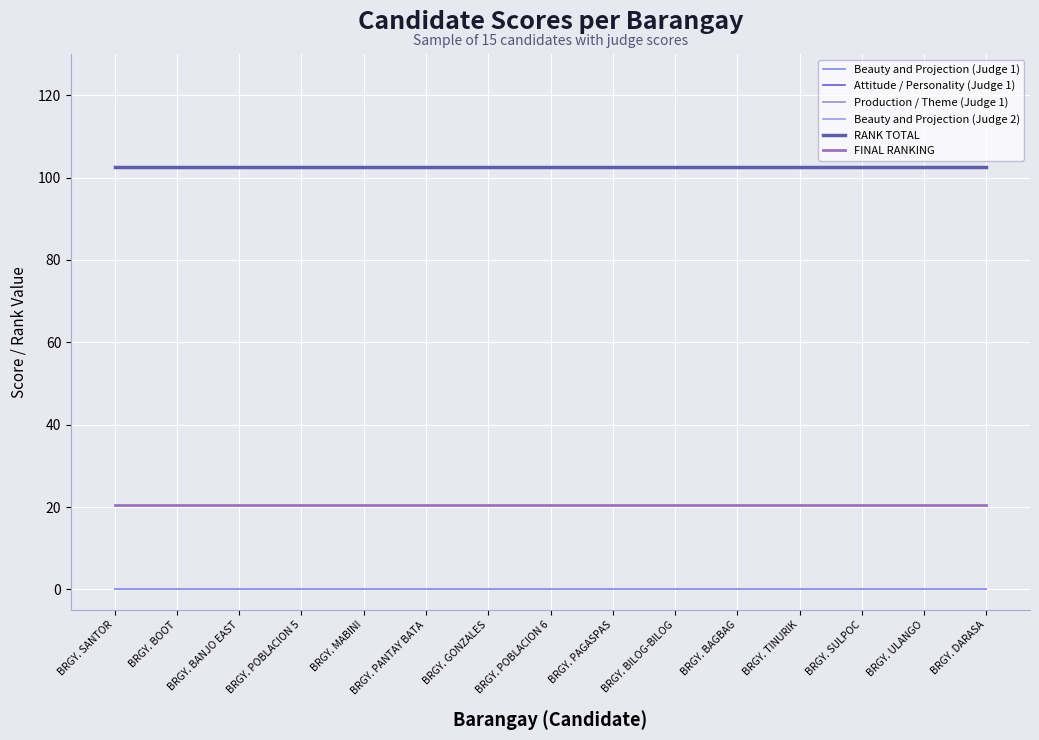

True or false: Attitude / Personality (Judge 1) has more than 1 points higher than both neighbors.

False